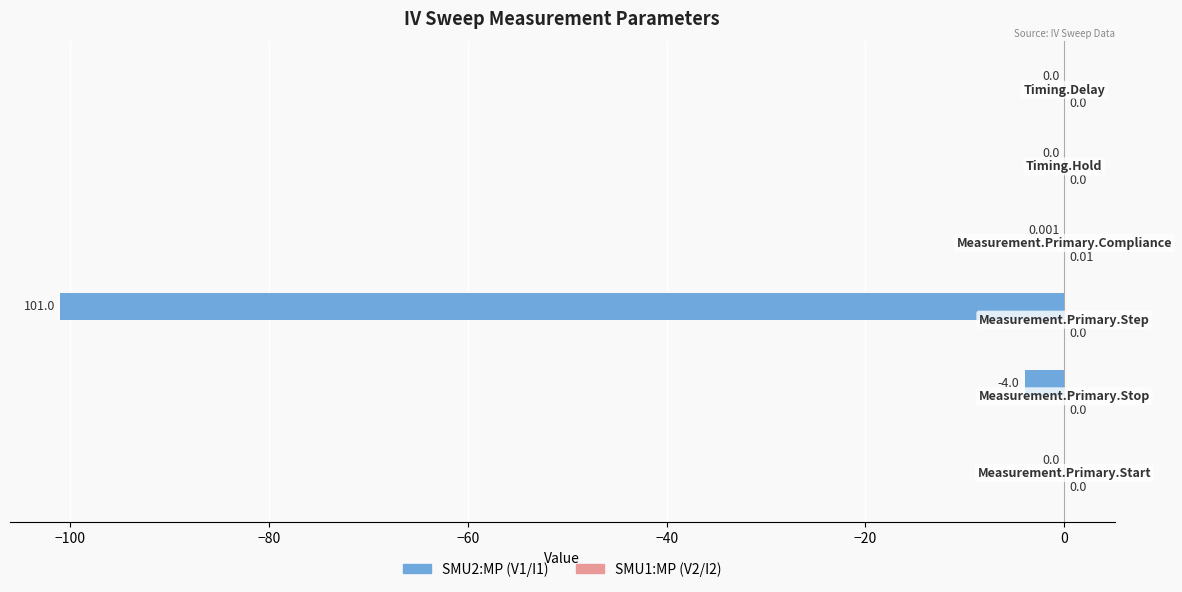

How many series are shown in this chart?

2